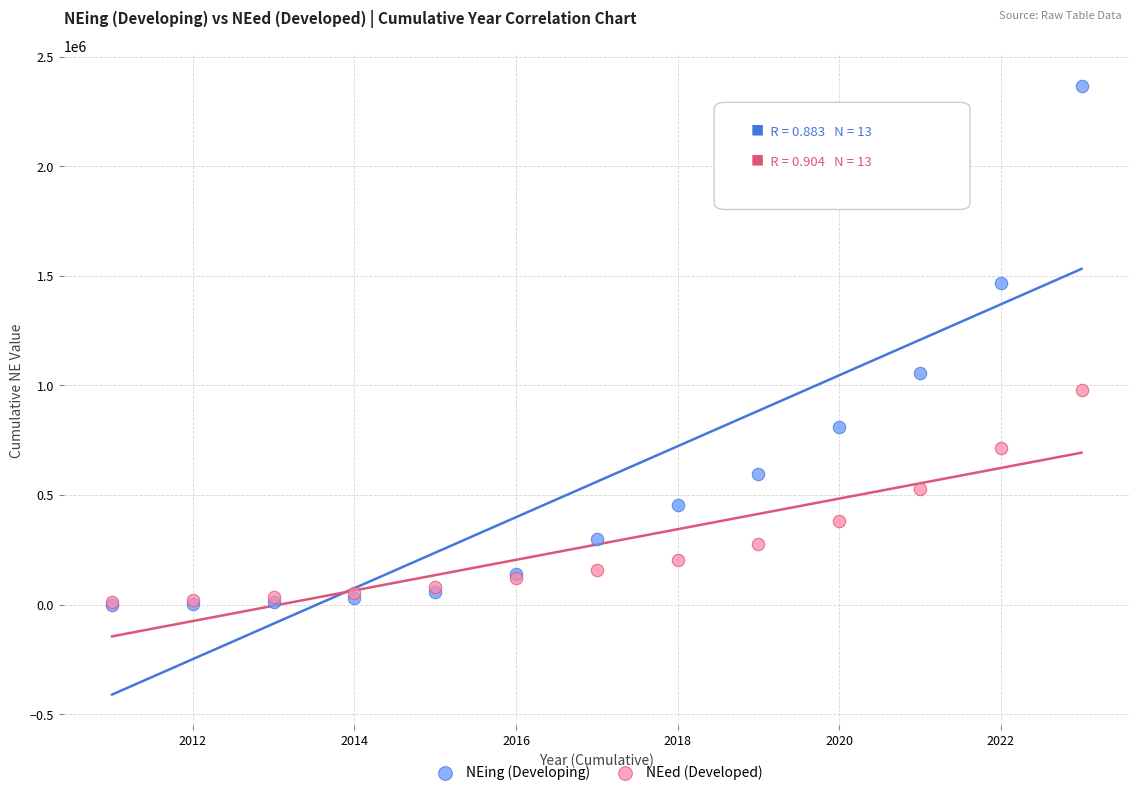

What are all the series names shown in the legend?

NEing (Developing), NEed (Developed)